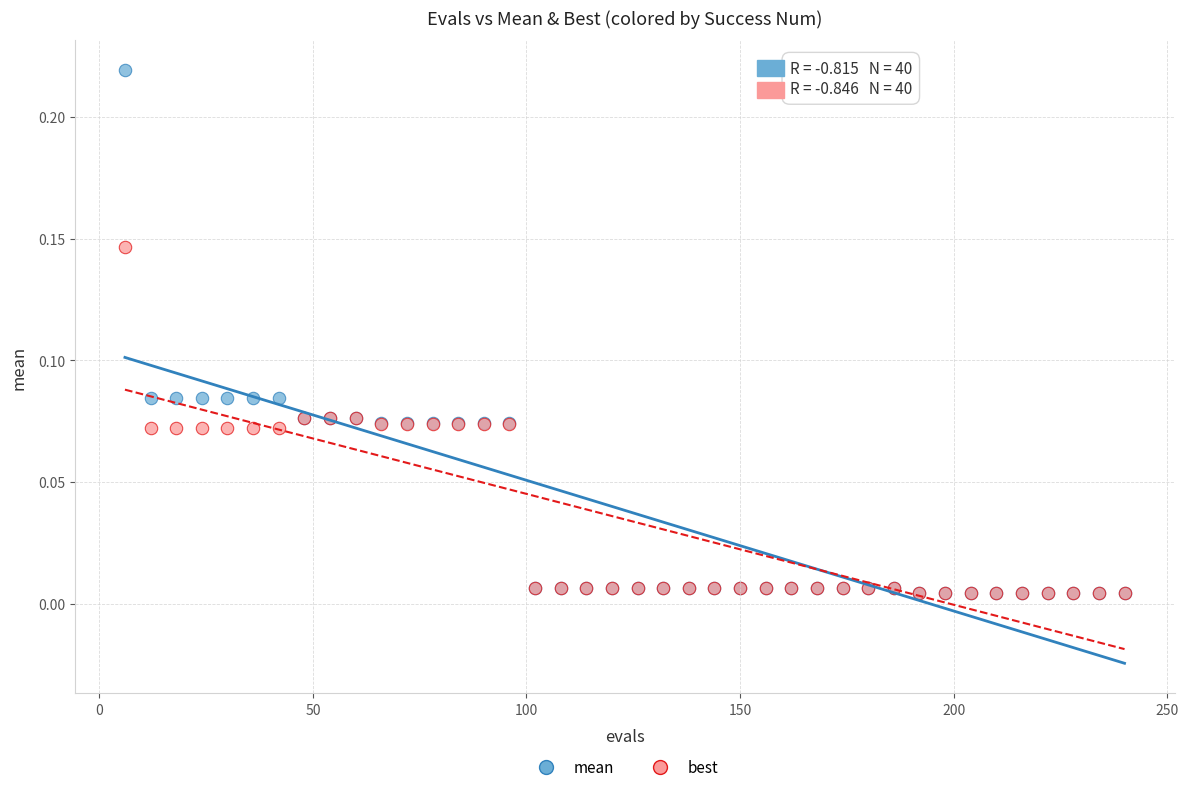

Which series has the largest Y range (max minus min)?

mean